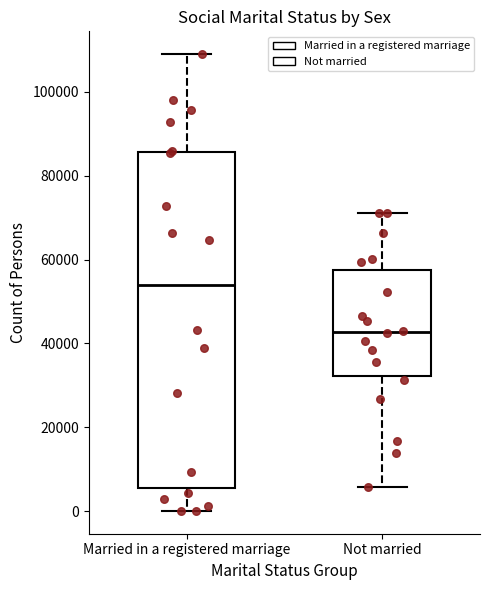

Reading left to right, read every box against the y-axis: the position of its median line, the range the box covers, and the ends of its whiskers. The values are not printed on the chart, so give them approximately, as read against the axis.

Married in a registered marriage: median 54000, box 6000 to 86000, whiskers 0 to 110000
Not married: median 42000, box 32000 to 58000, whiskers 6000 to 72000